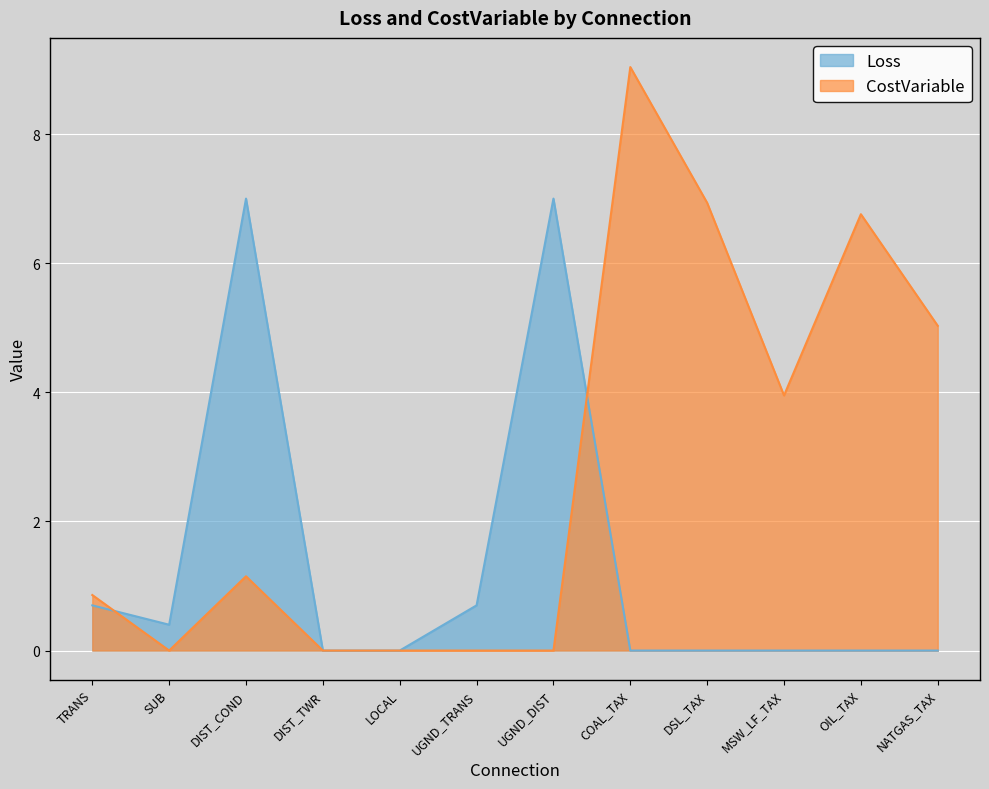

Does the chart display data point markers on the line(s)?

No